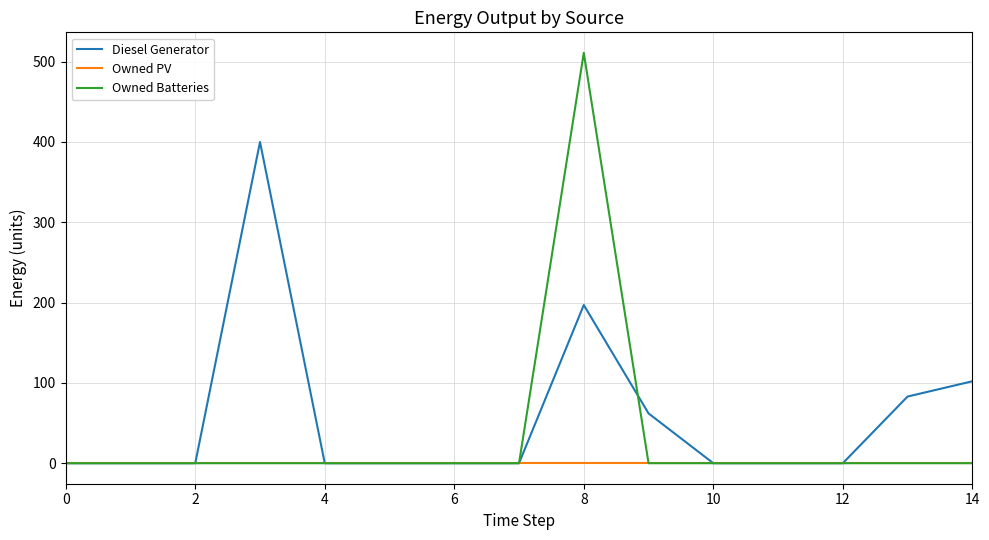

What is the maximum value for Owned Batteries?

511